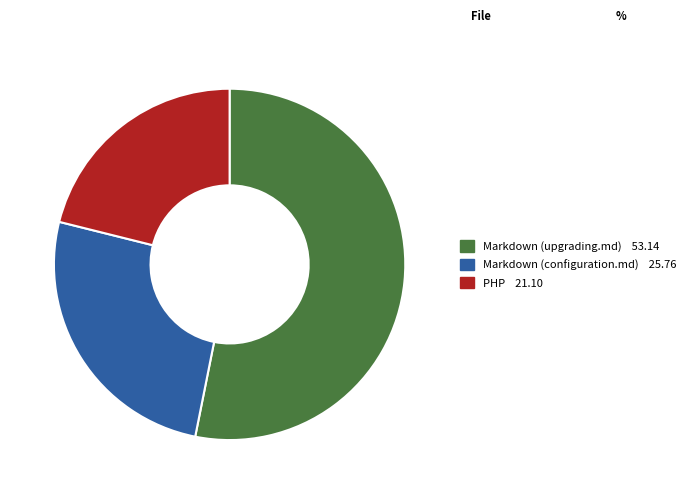

Is the sum of PHP and Markdown (configuration.md) greater than half?

No